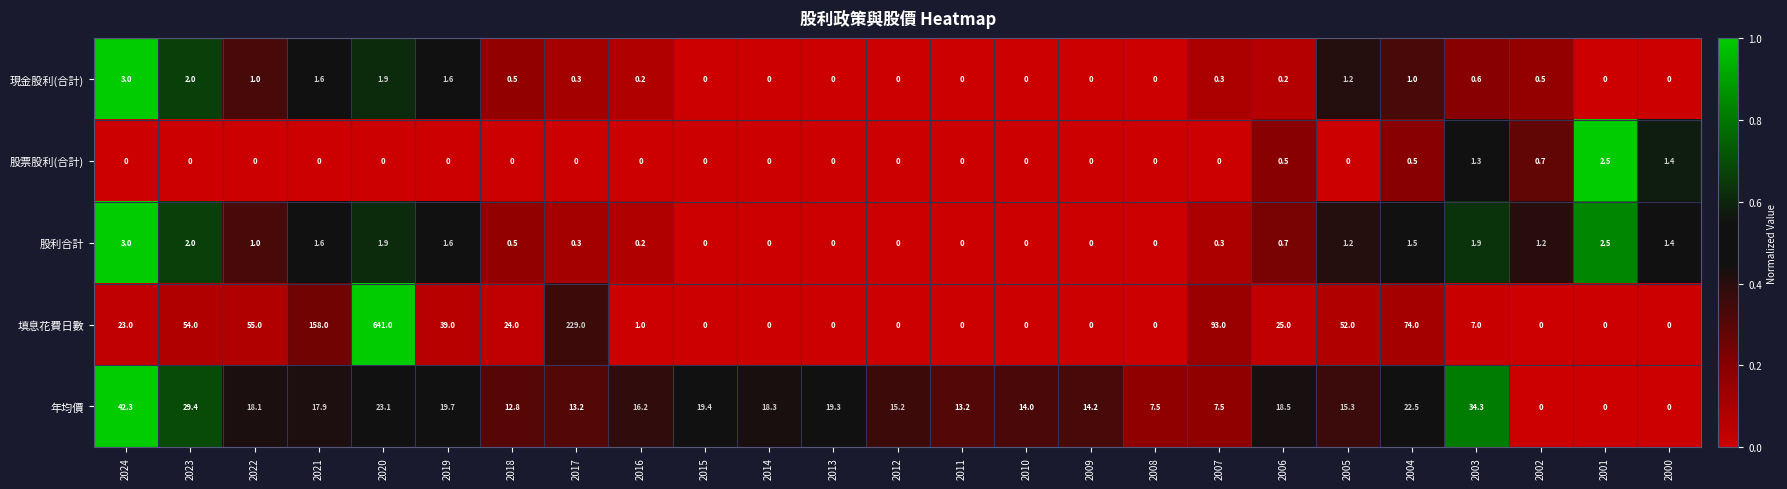

Between 2004 and 2003, which series saw the biggest shift?

填息花費日數